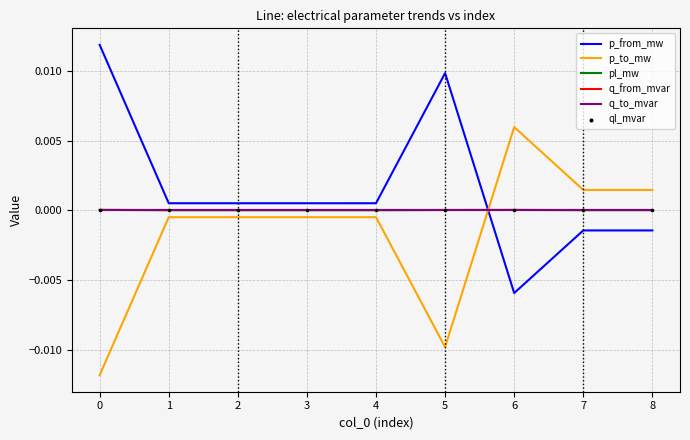

Is this an area chart (filled region under the line)?

No